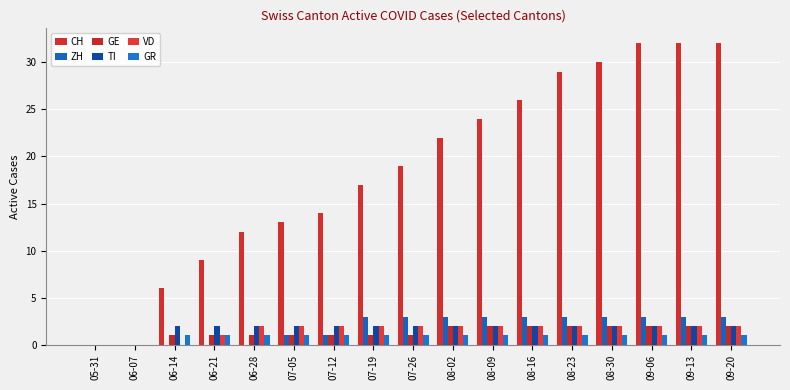

Which series has the largest total across all categories?

CH